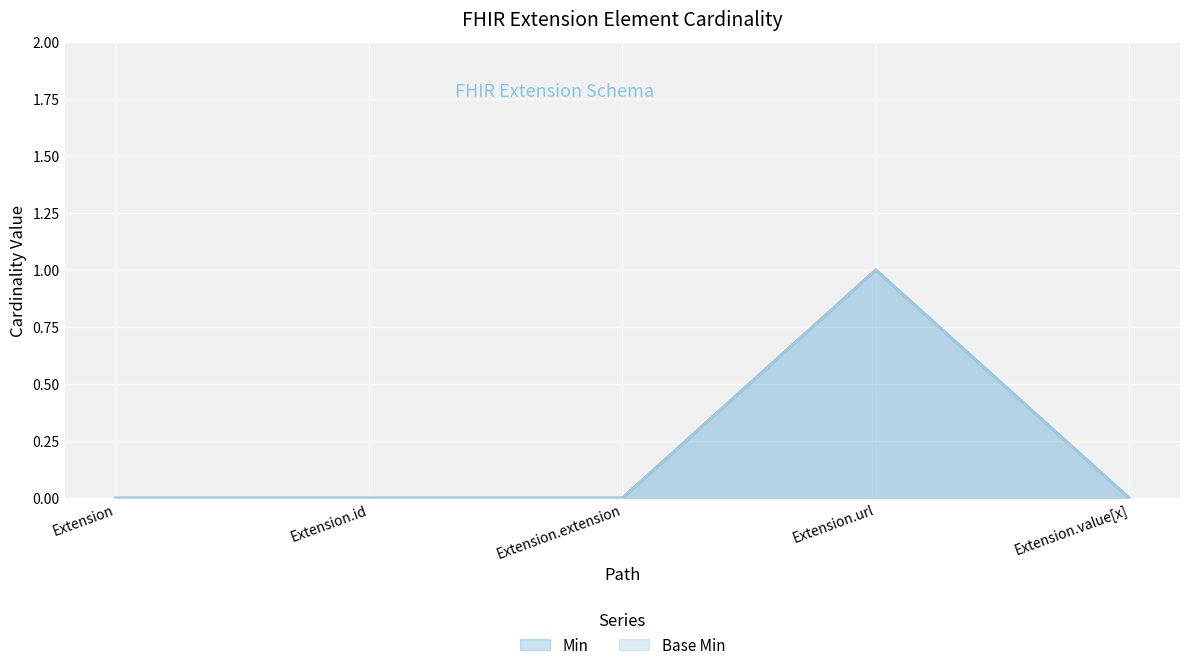

Where is the first local maximum for Min?

Extension.url